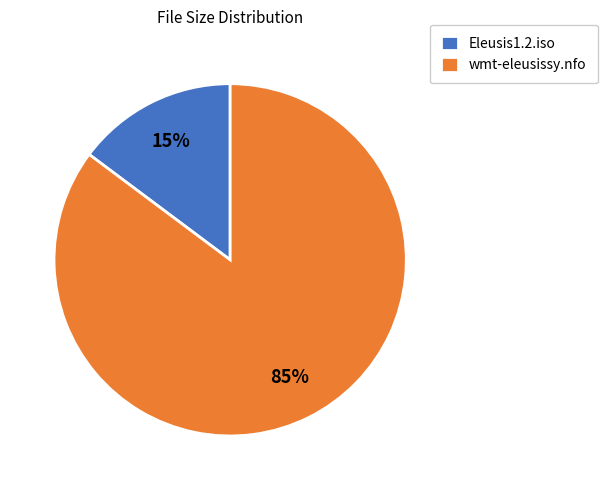

To the nearest percent, what is the combined percentage of Eleusis1.2.iso and wmt-eleusissy.nfo?

100%